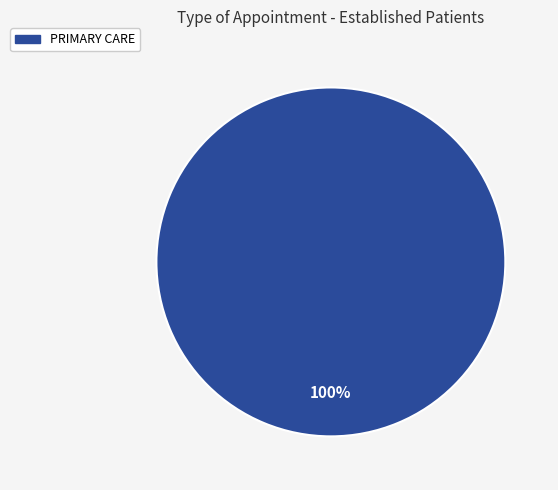

How many segments does this pie chart have?

1